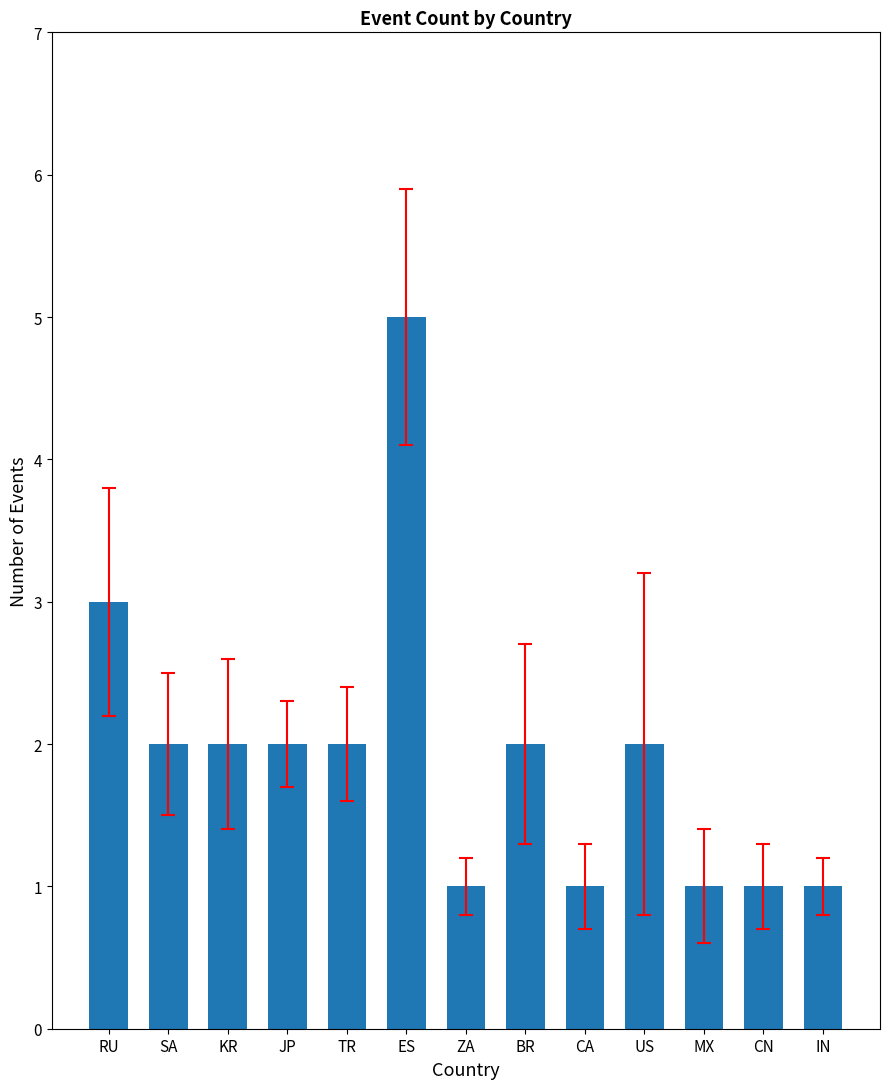

The value at ES is 5. True or false?

True